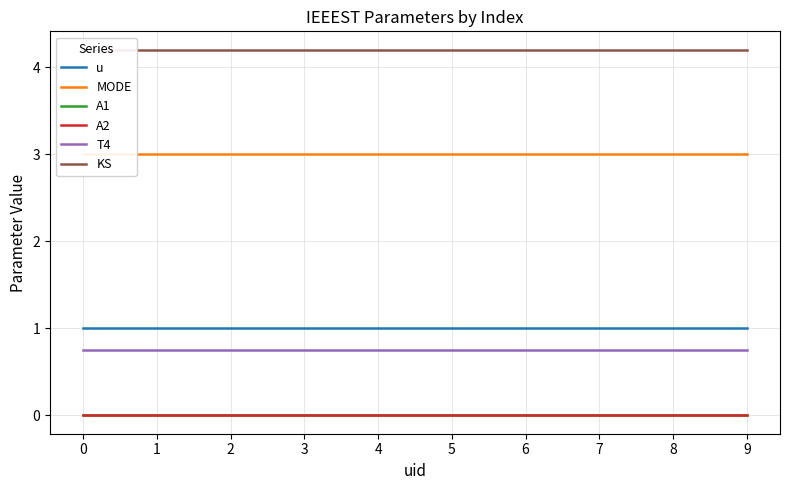

What is the value of the MODE point at the 10th from the left?

3.0